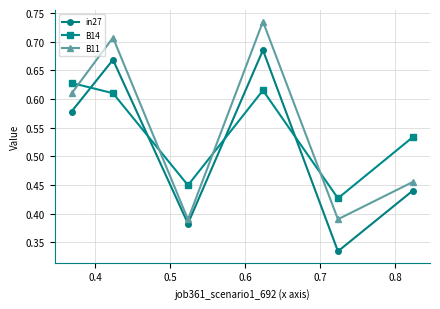

How many times do B11 and B14 cross each other?

4